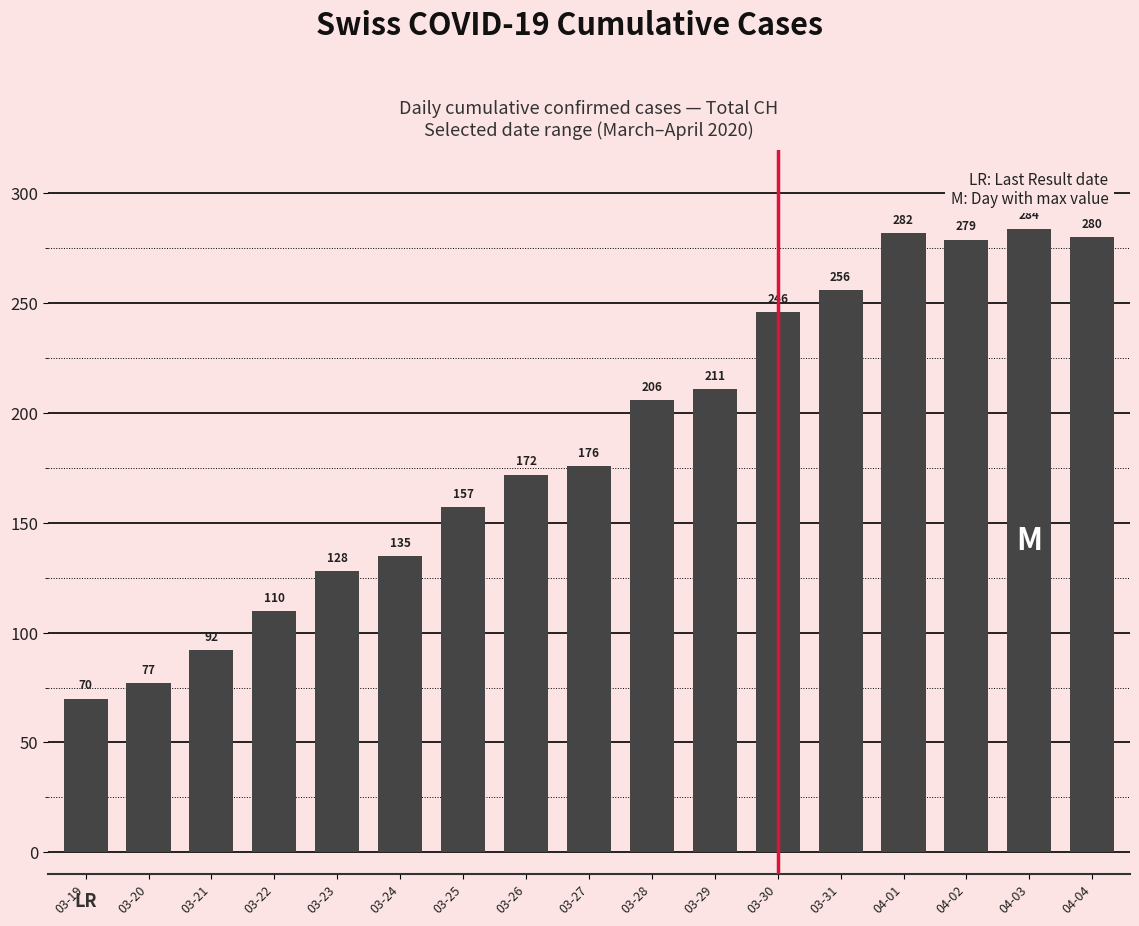

What is the value of the 5th bar from the left?

128